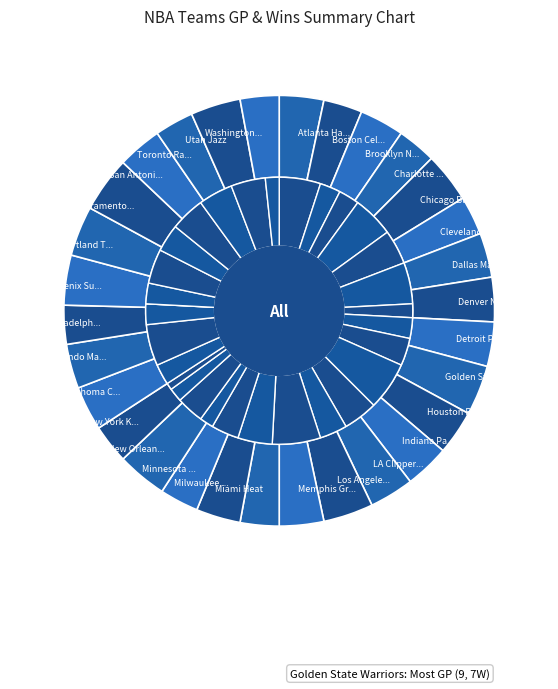

What is the ratio of the value at Dallas Mavericks to the value at Chicago Bulls?

0.9